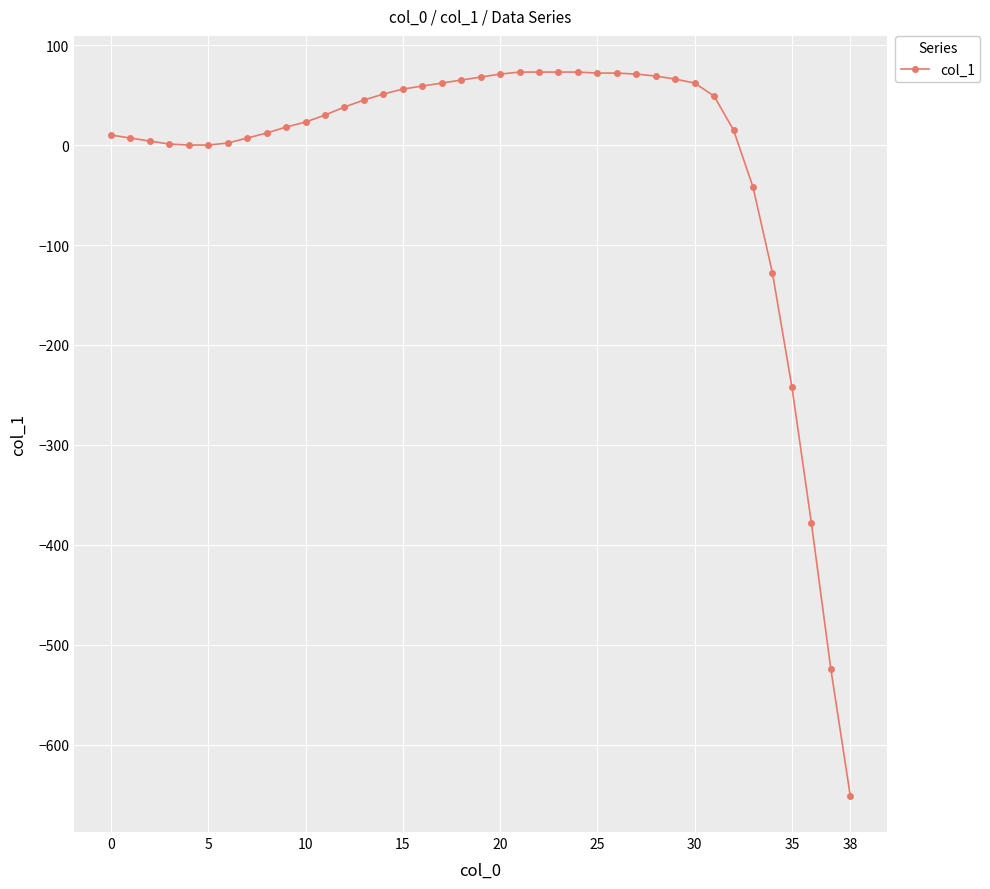

What is the sum of all values?

-568